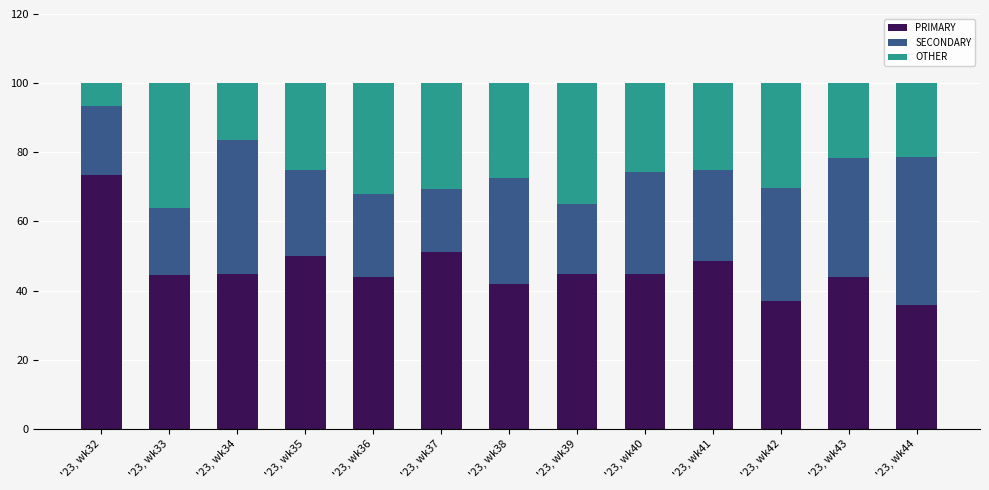

What is the highest value of the PRIMARY series?

73.3